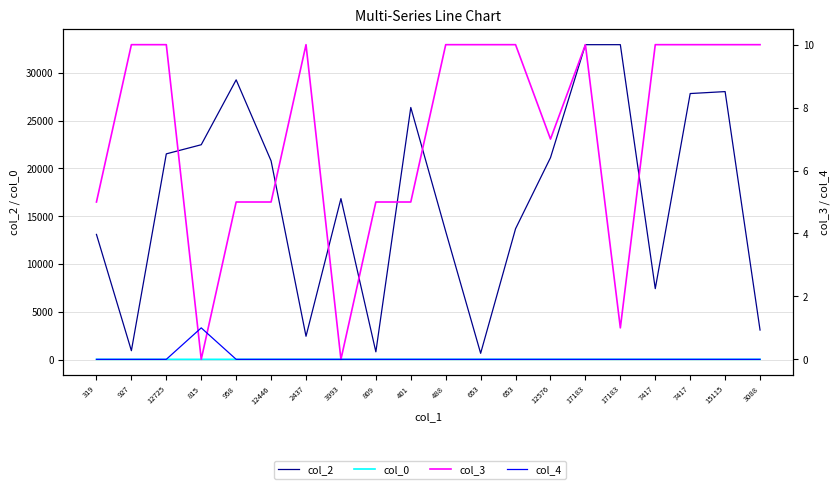

The value of col_3 at 401 is 1.5. True or false?

False